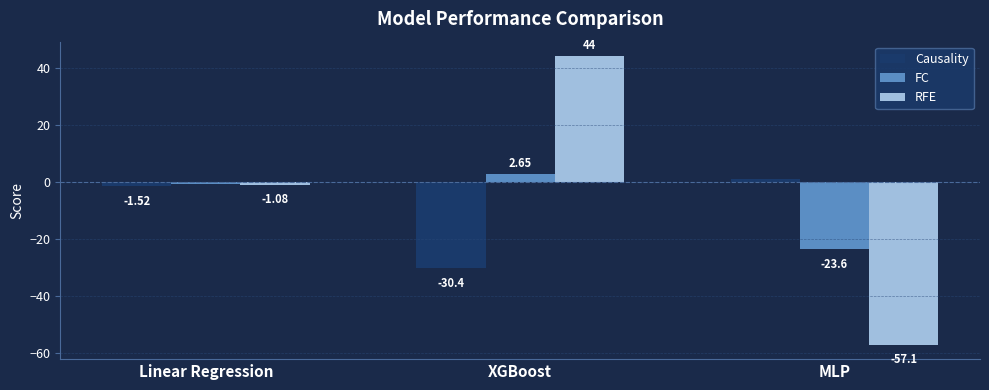

What are all the series names shown in the legend?

Causality, FC, RFE